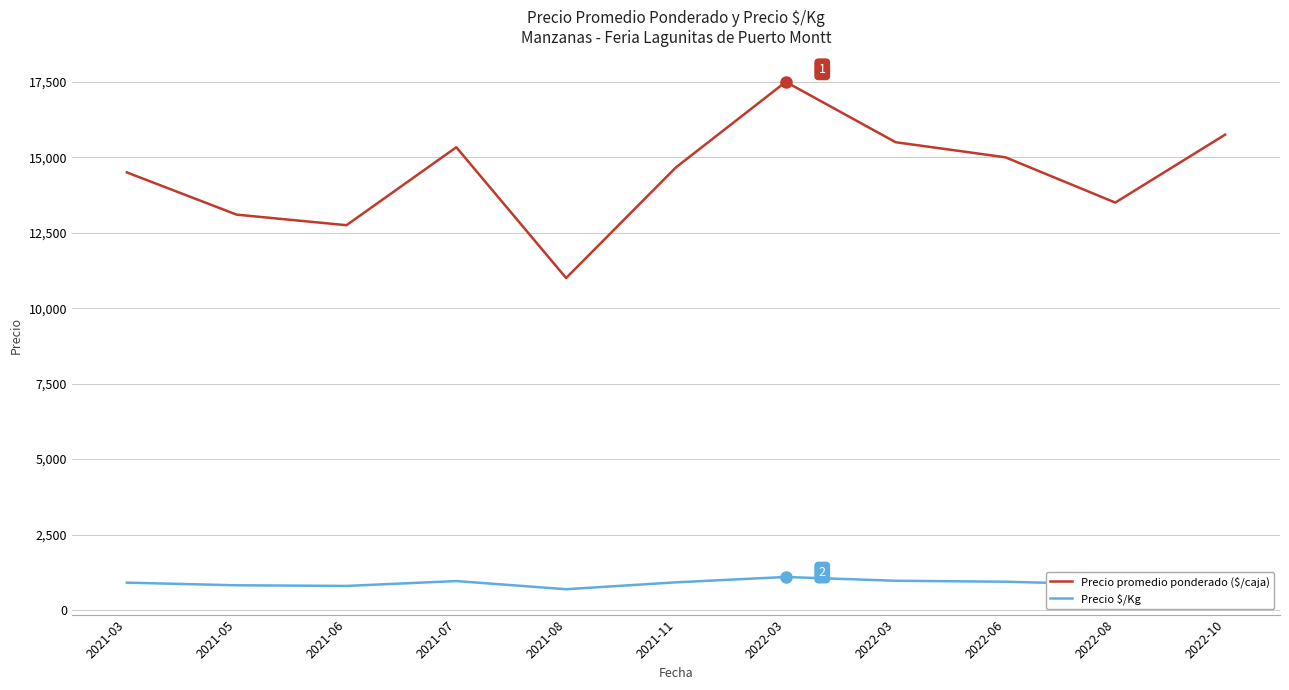

True or false: Precio promedio ponderado ($/caja) and Precio $/Kg cross at least once.

False